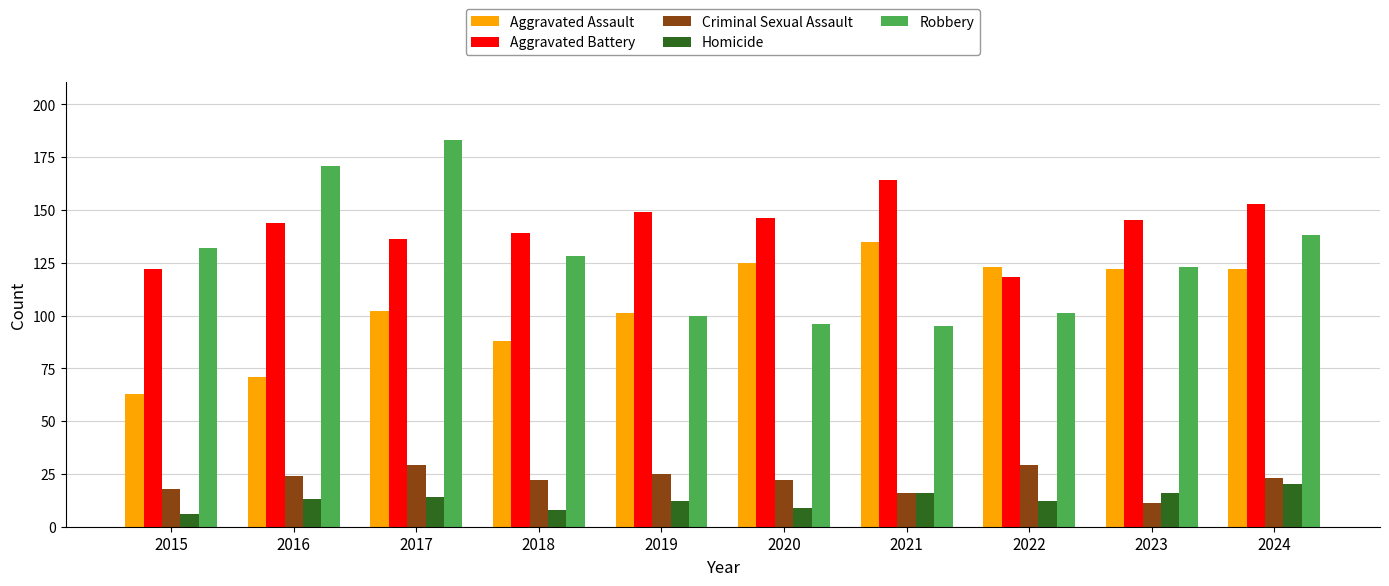

True or false: Criminal Sexual Assault has a value of 15 at 2017.

False